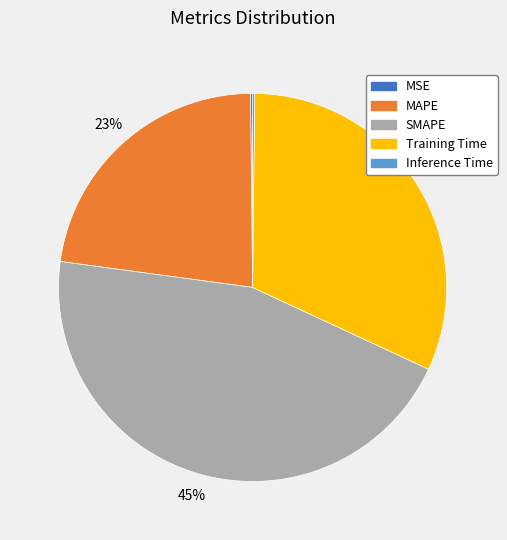

Is there a majority slice in this chart?

No